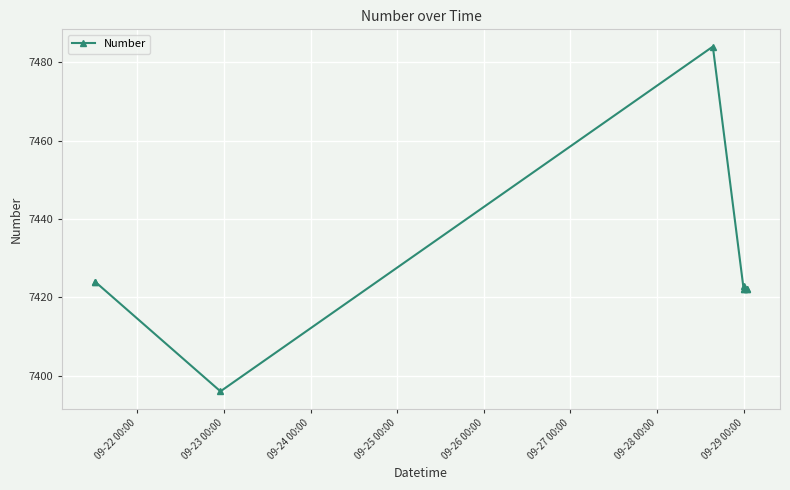

What is the smallest value displayed?

7396